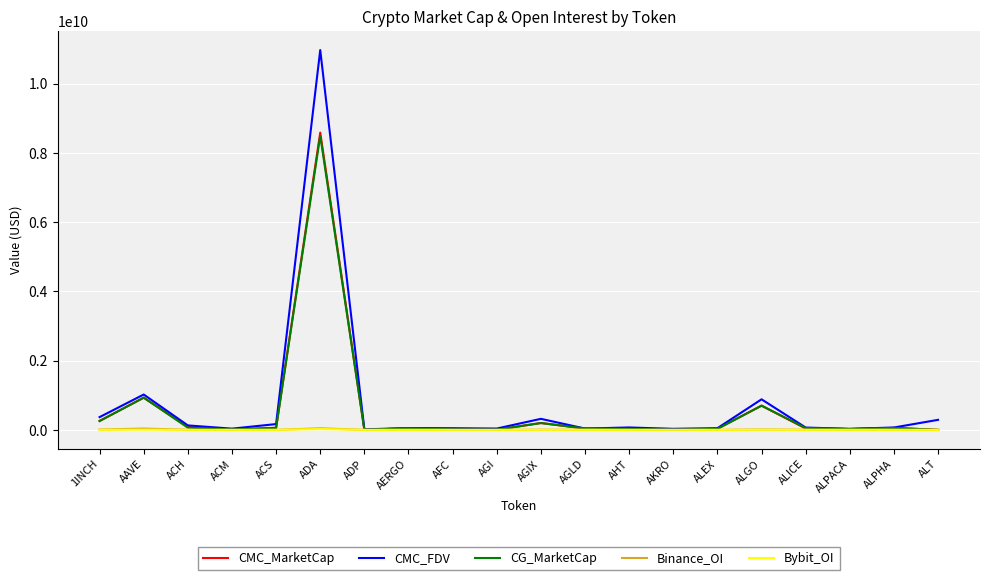

What position from the left is AGIX?

11